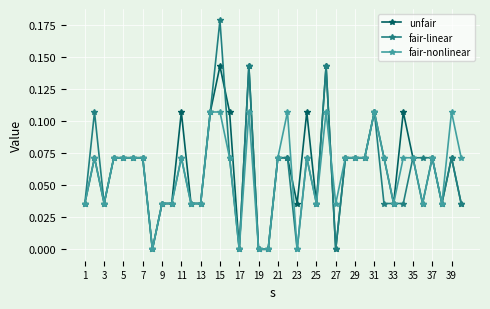

List the series in order of their peak value, highest first.

fair-linear, unfair, fair-nonlinear